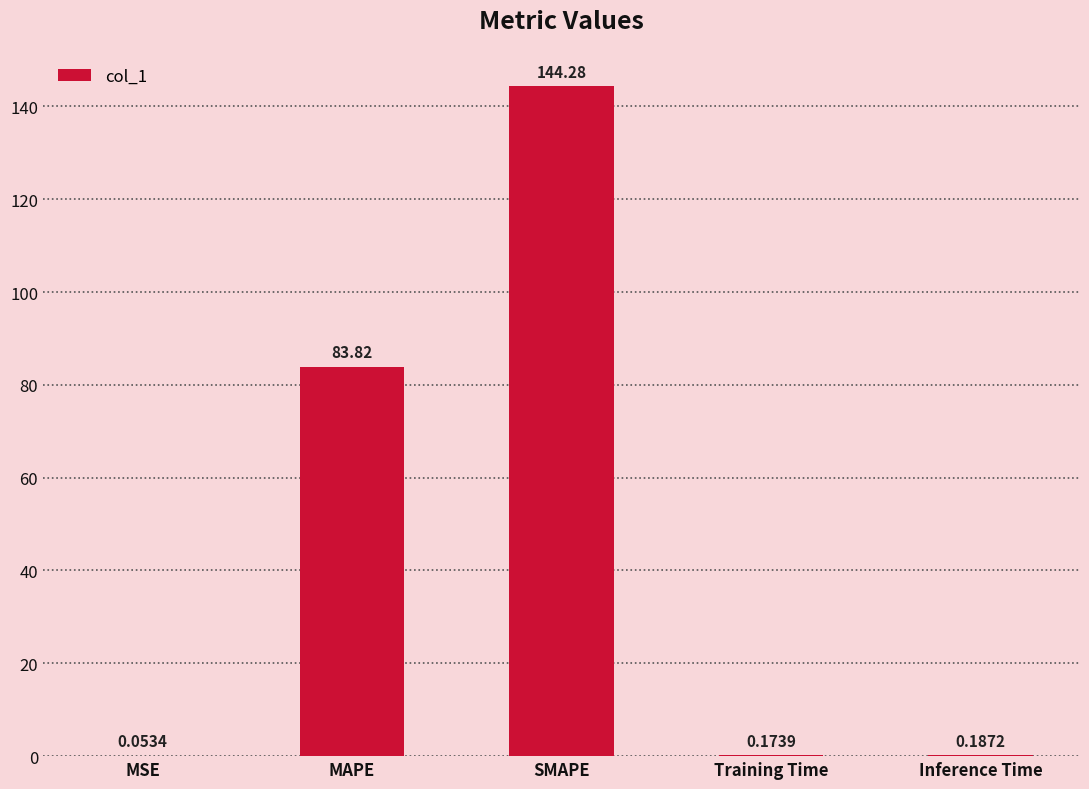

Where is the data nearest to the value 72?

MAPE